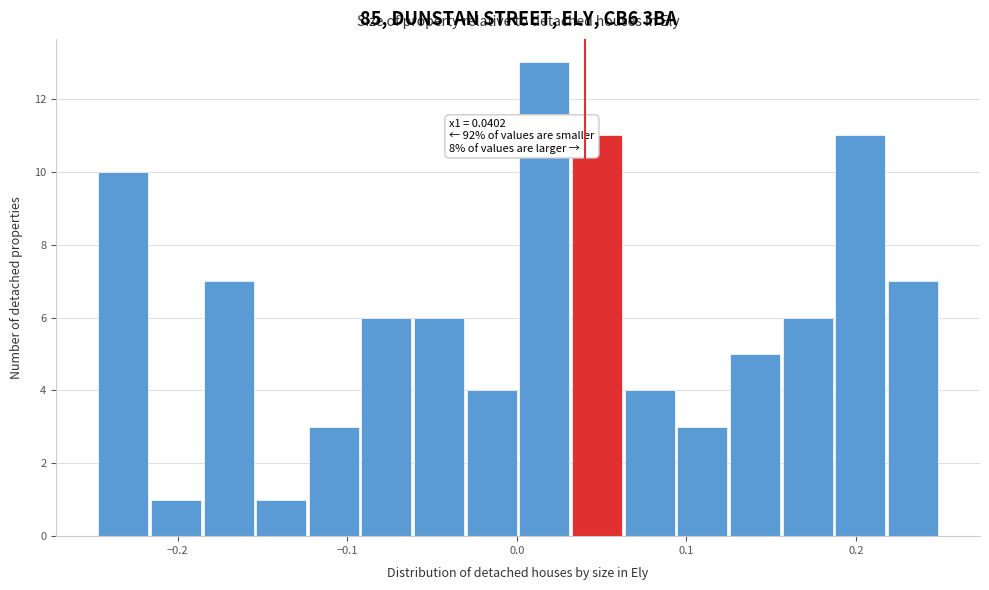

Around what value on the x-axis is the tallest bar? Give the approximate position of its centre, as read against the axis.

0.02